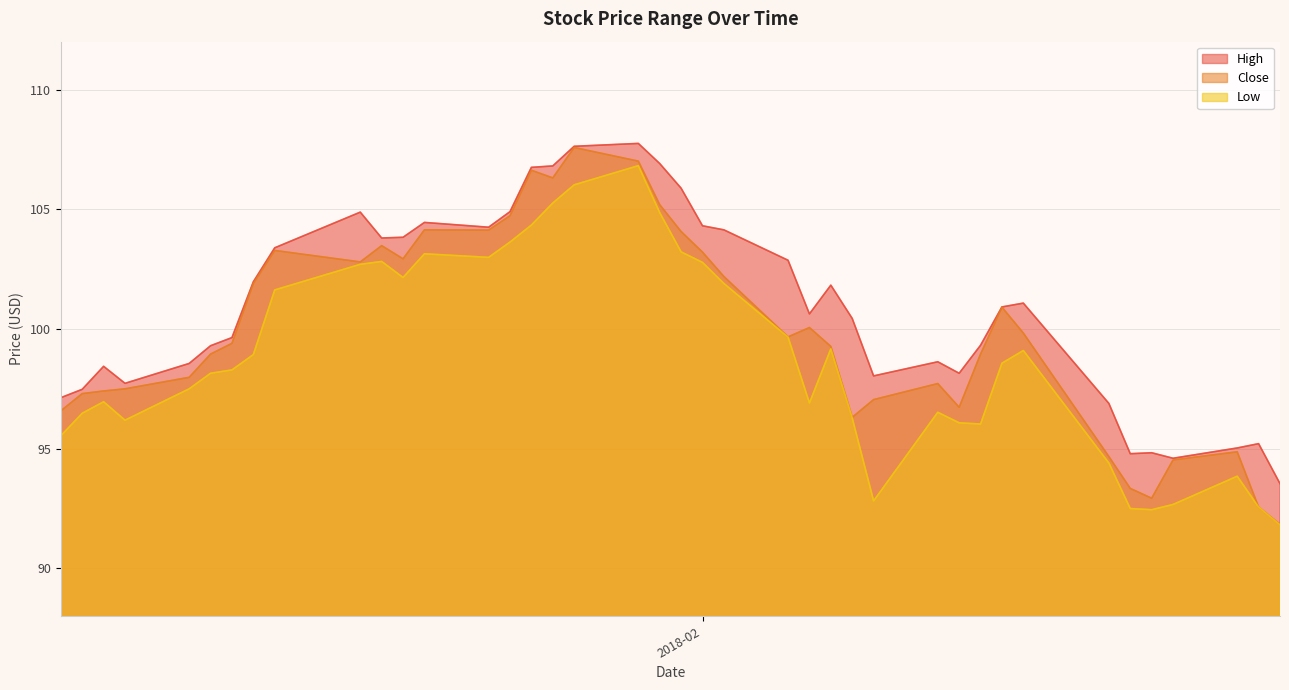

Which series has the widest spread of values?

Close